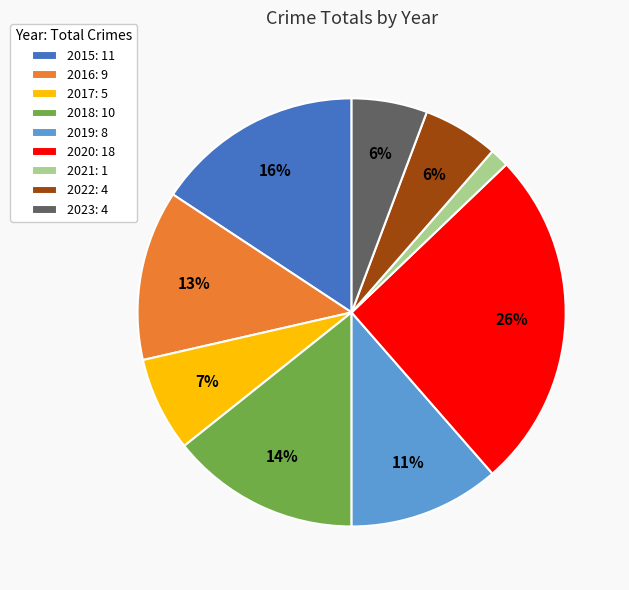

Does 2023 represent more than half of the total?

No